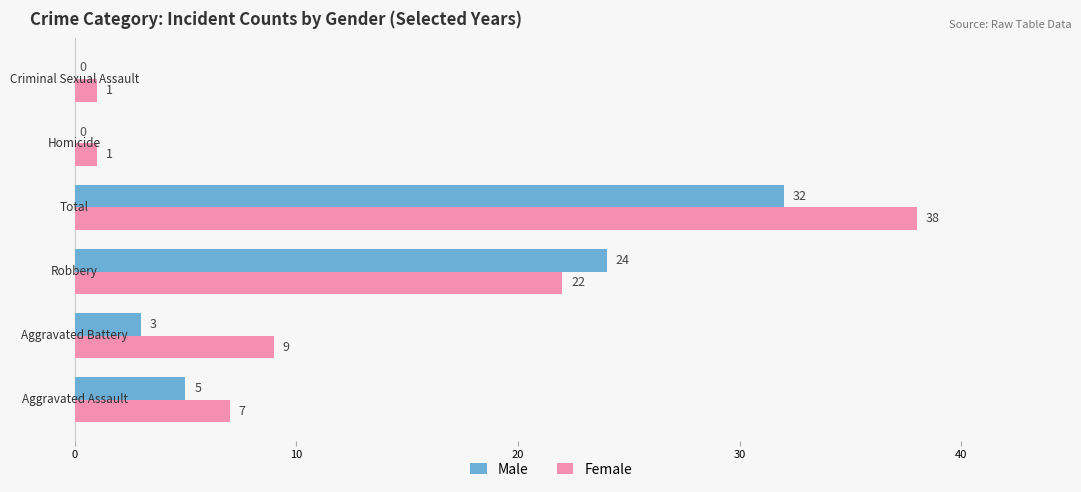

What is the greatest value displayed?

38